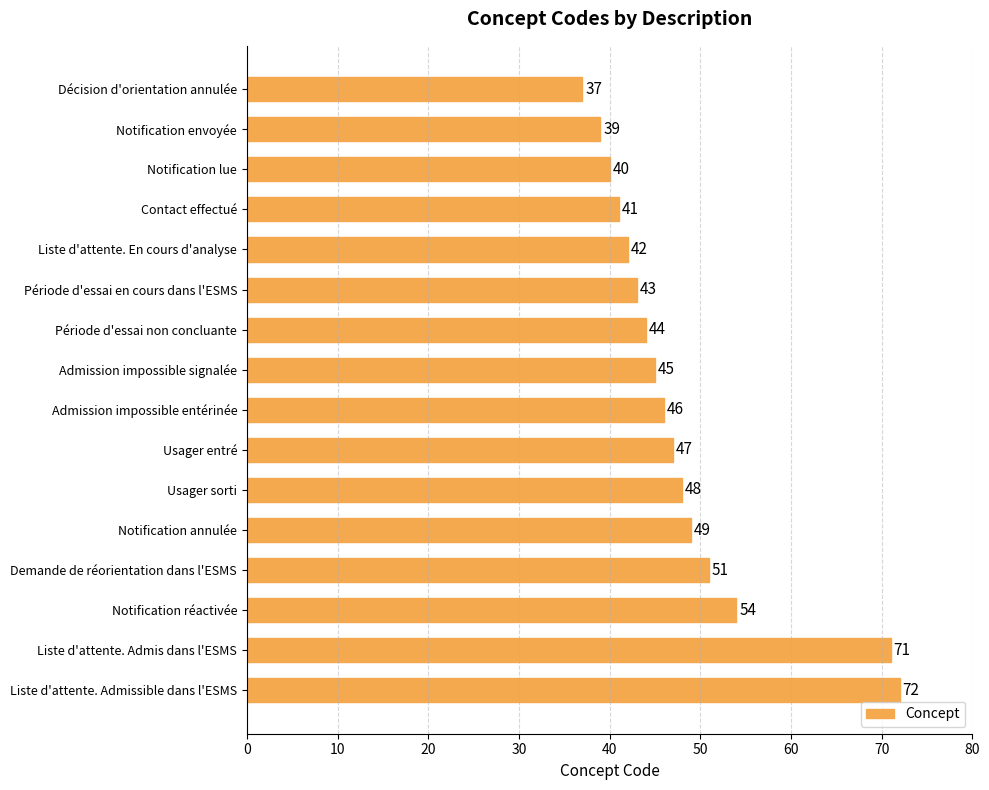

What is the difference between the maximum and minimum values?

35